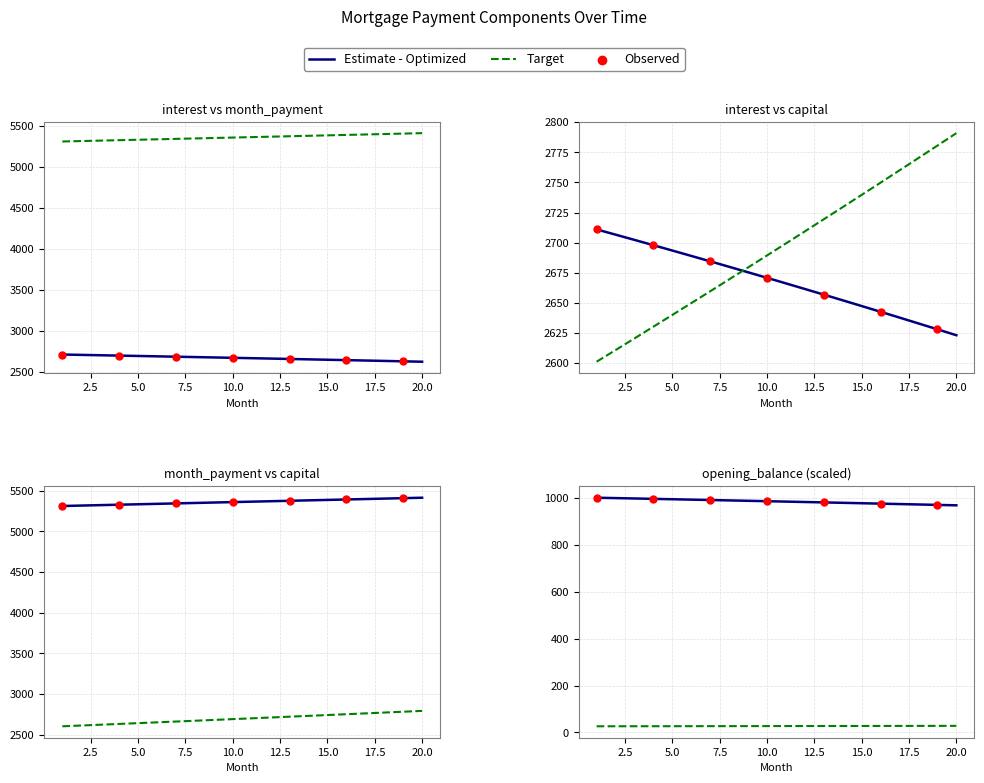

Which series has the widest spread of Y values?

month_payment